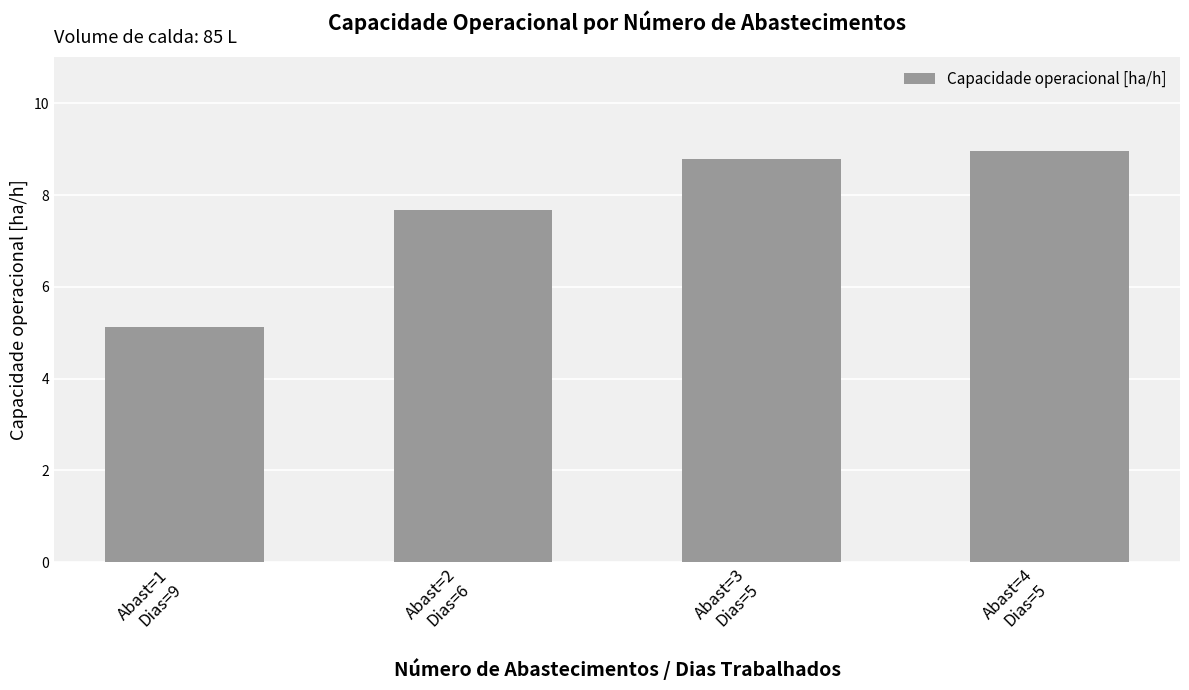

How many values are below 8?

2